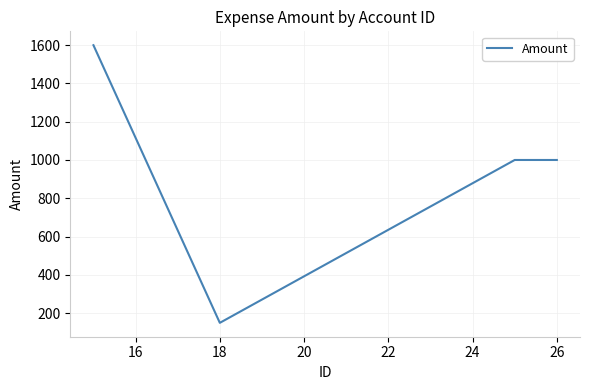

What is the smallest value displayed?

150